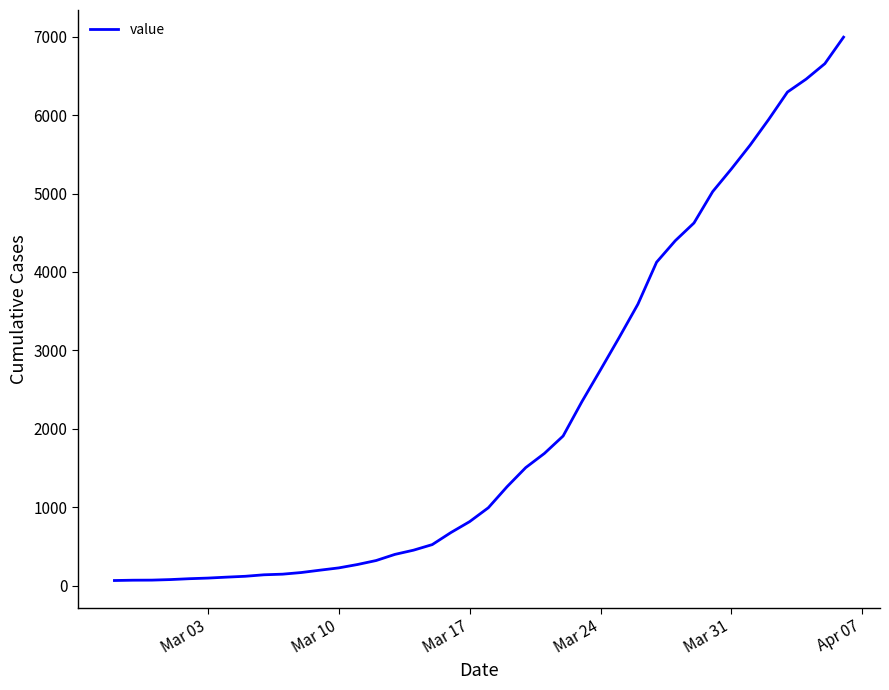

Does the chart have visible grid lines?

No